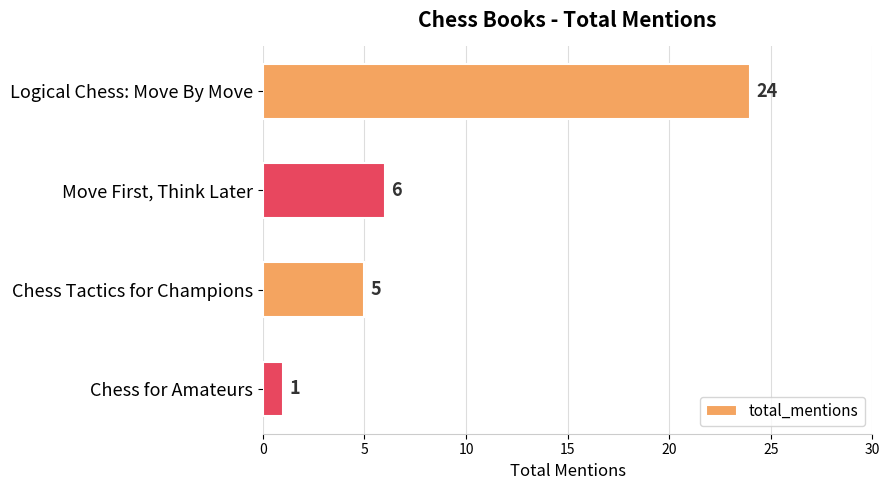

How many categories are shown in the chart?

4